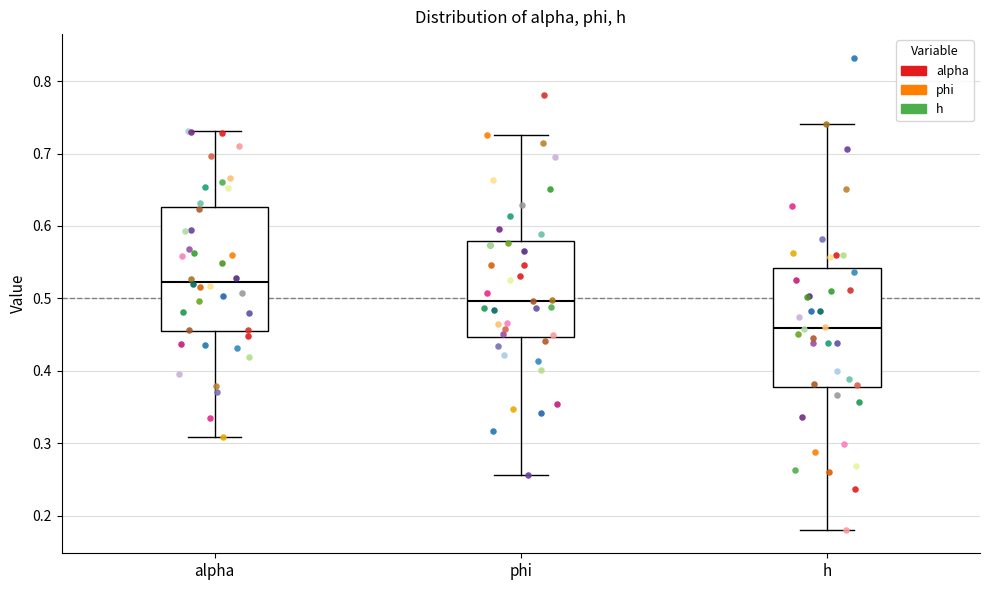

Which box has the highest median line?

alpha